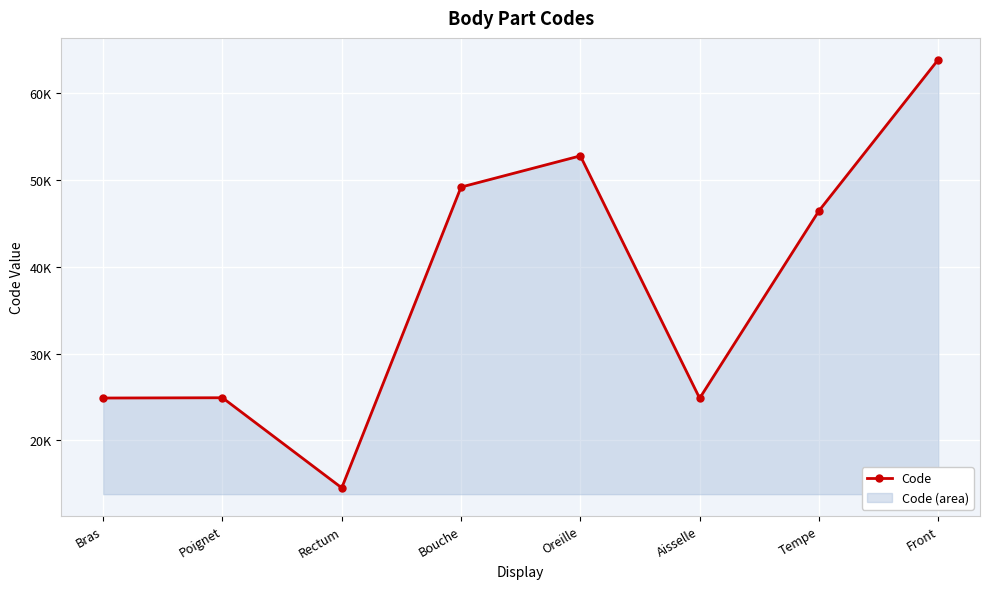

How many data points are above 46450?

3